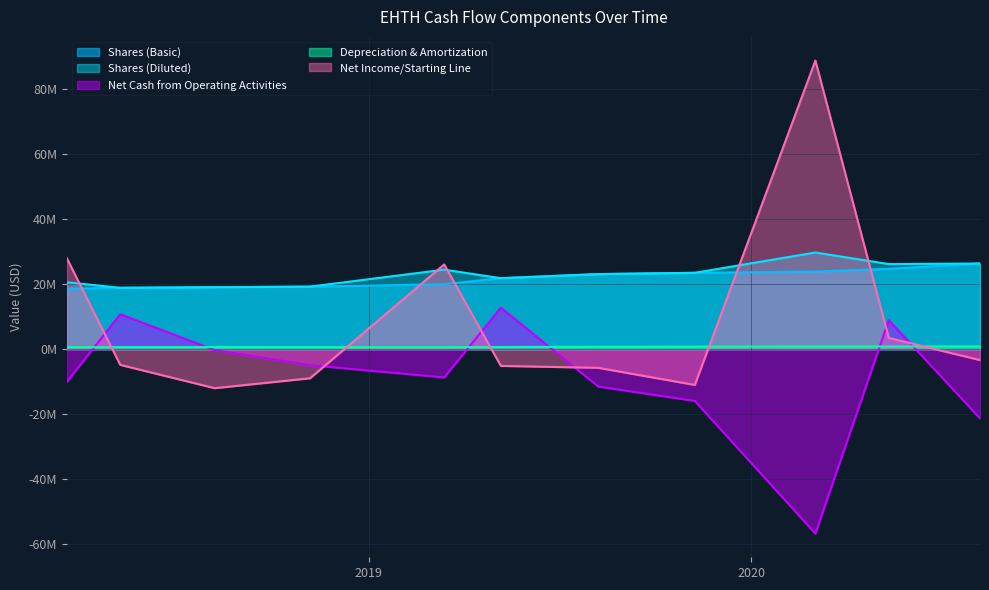

Which series has the widest spread of values?

Net Income/Starting Line